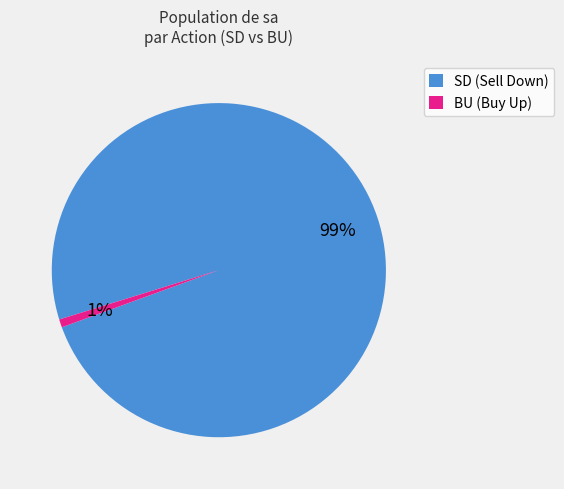

Do SD (Sell Down) and BU (Buy Up) together represent more than half of the pie?

Yes